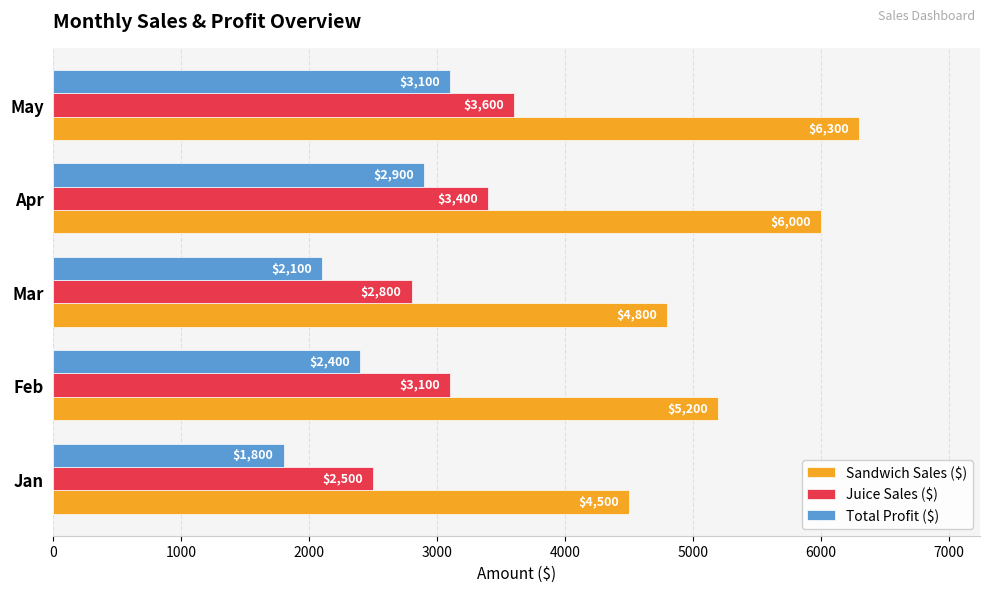

Where is Juice Sales ($) nearest to the value 3050?

Feb